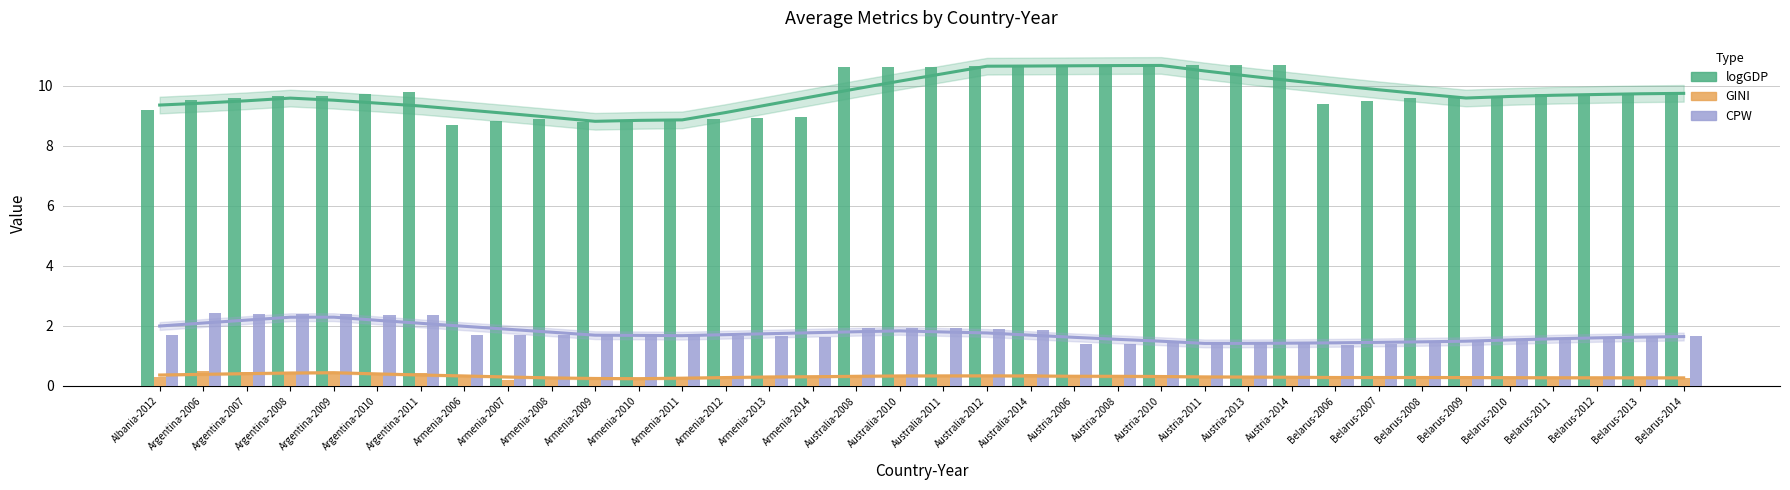

What is the value of the CPW bar at the 6th from the left?

2.4